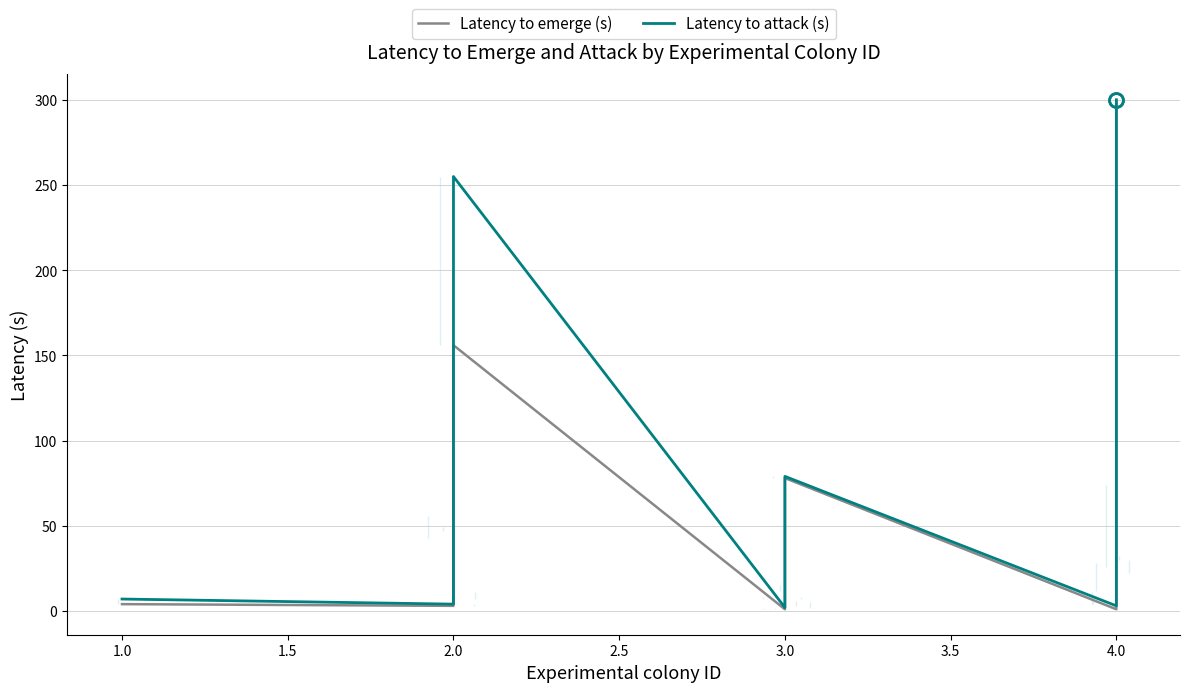

Which has a higher value, 2.5 or 3.0?

3.0